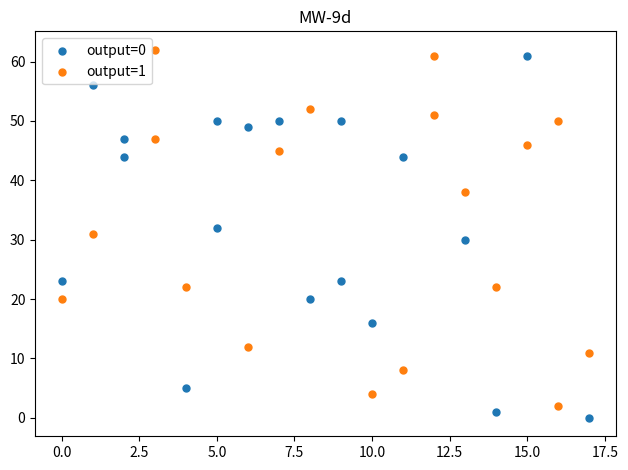

Which series has the largest Y range (max minus min)?

output=0